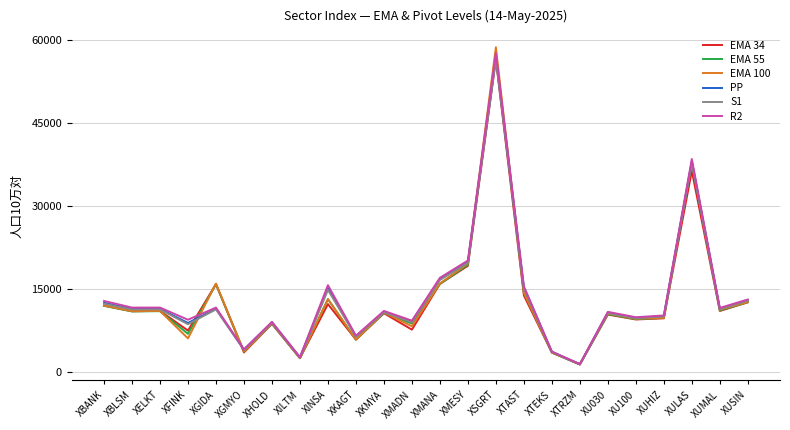

What position from the right is XTEKS?

8